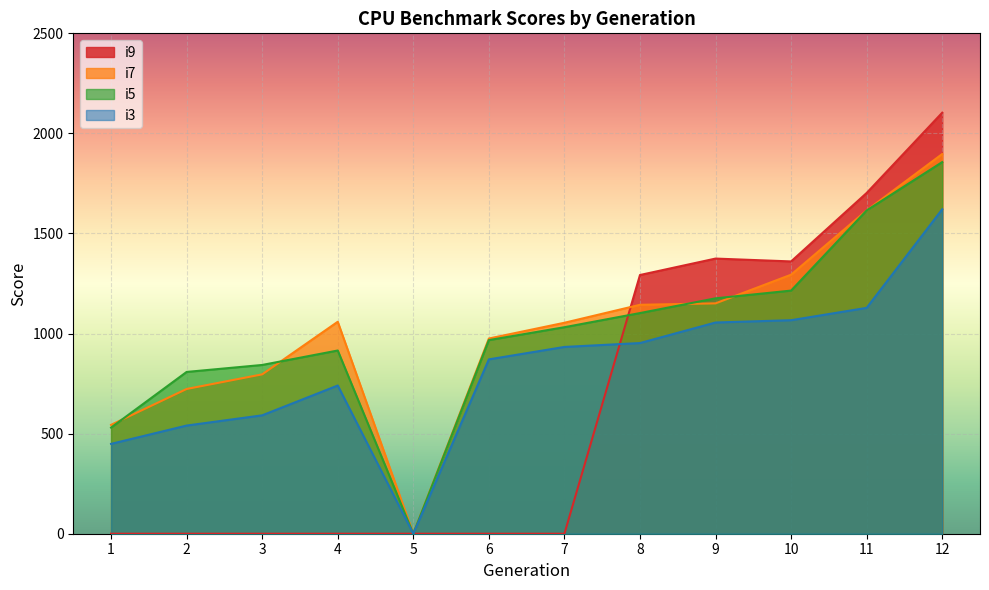

True or false: i3 and i7 intersect in this chart.

False